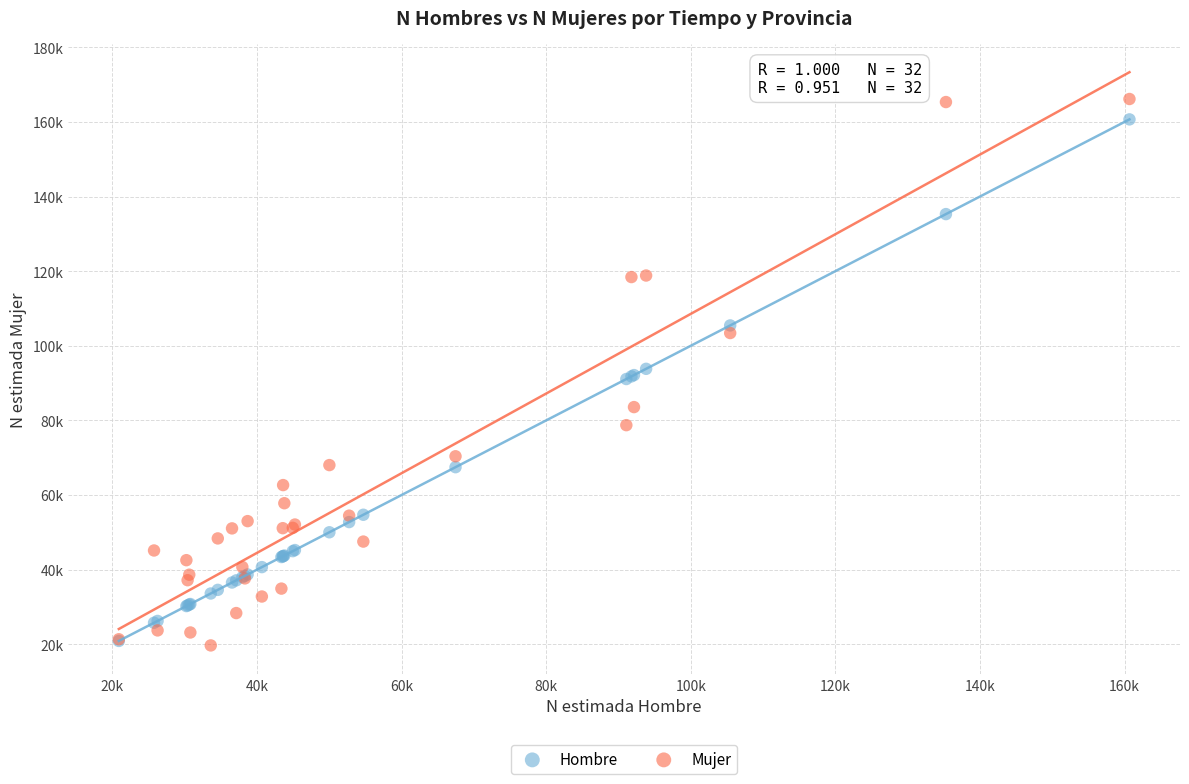

Which series has the largest Y range (max minus min)?

Mujer